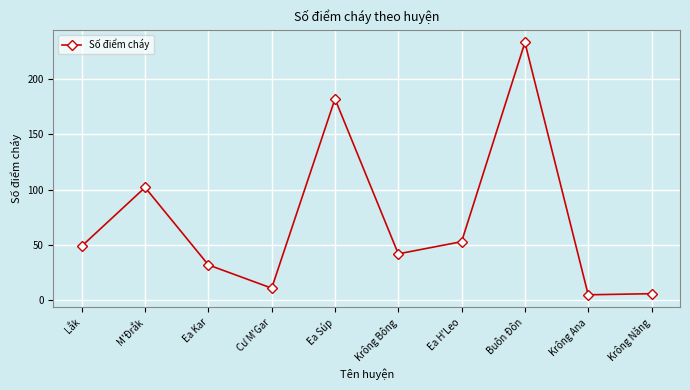

Does the chart display data point markers on the line(s)?

Yes